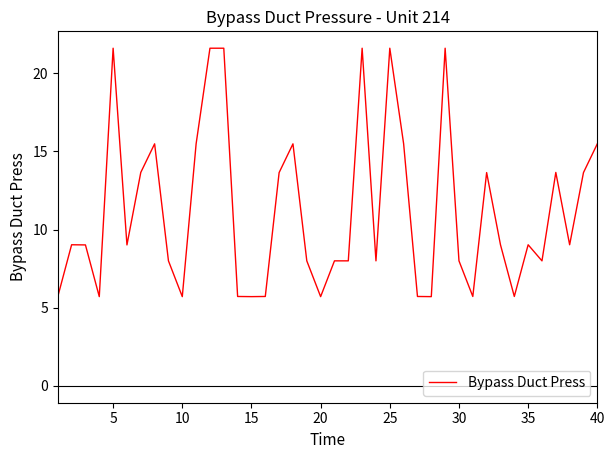

What is the maximum value shown in the chart?

21.6